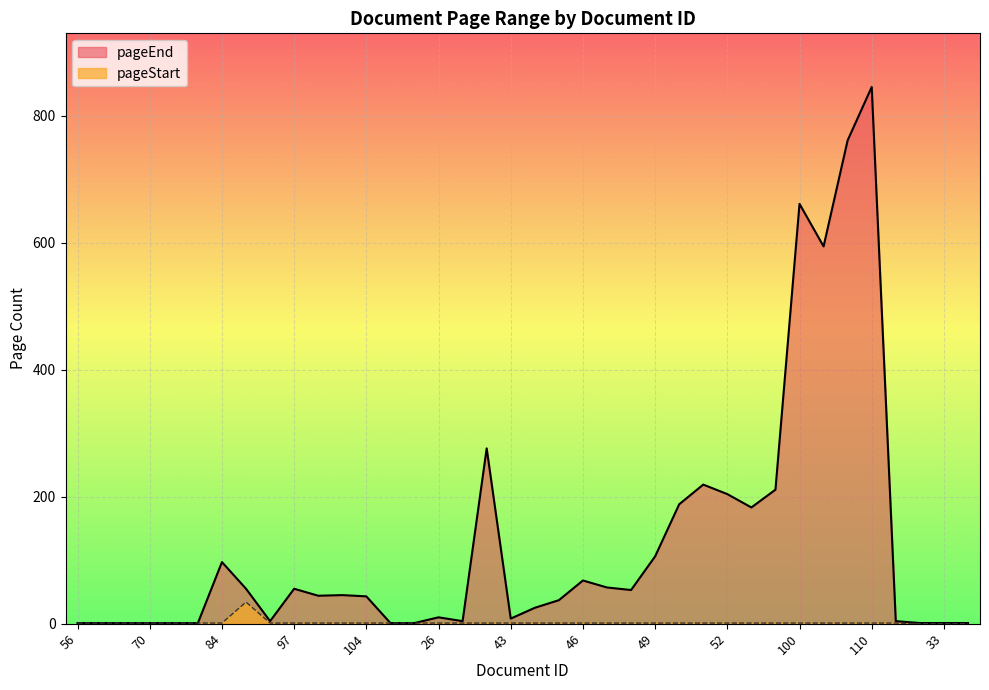

Reading left to right, extract all data points from this chart.

pageEnd: 56=1	68=1	69=1	70=1	71=1	72=1	84=97	94=55	96=4	97=55	98=44	103=45	104=43	24=1	25=1	26=10	29=4	38=276	43=8	44=25	45=37	46=68	47=57	48=53	49=106	50=188	51=219	52=204	53=183	54=211	100=661	101=594	102=761	110=845	28=4	32=1	33=1	34=1
pageStart: 56=1	68=1	69=1	70=1	71=1	72=1	84=1	94=34	96=1	97=1	98=1	103=1	104=1	24=1	25=1	26=1	29=1	38=1	43=1	44=1	45=1	46=1	47=1	48=1	49=1	50=1	51=1	52=1	53=1	54=1	100=1	101=1	102=1	110=1	28=1	32=0	33=0	34=0